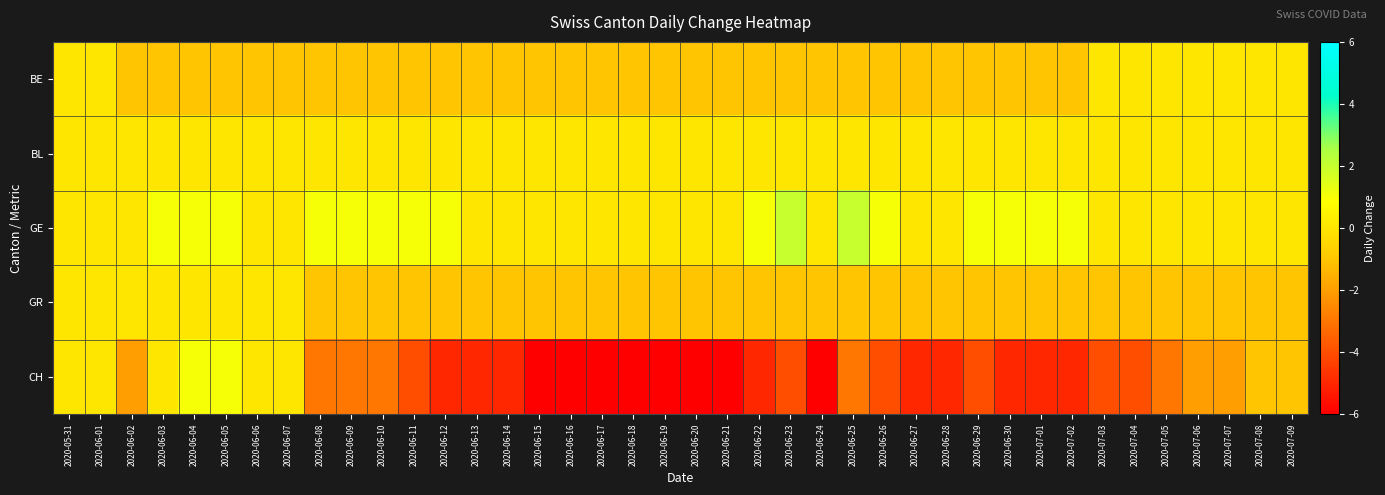

What is the spread (max minus min) of values at 2020-06-29?

5